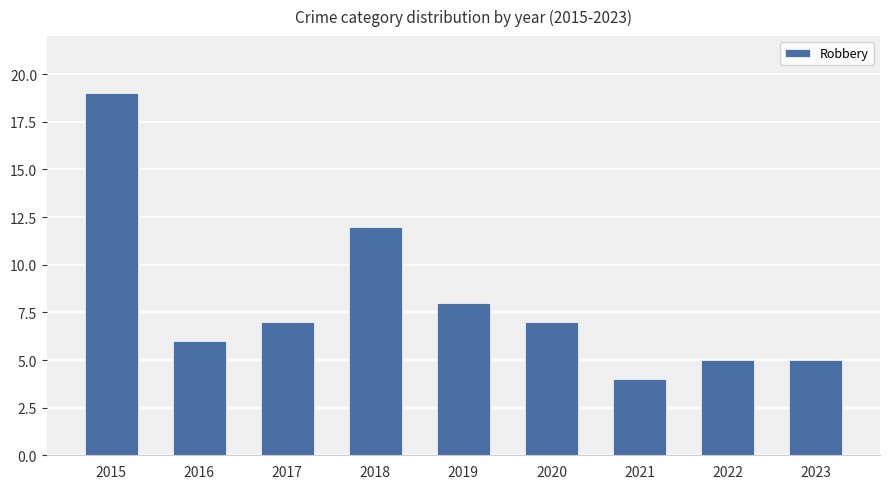

What is the difference between the maximum and minimum values?

15